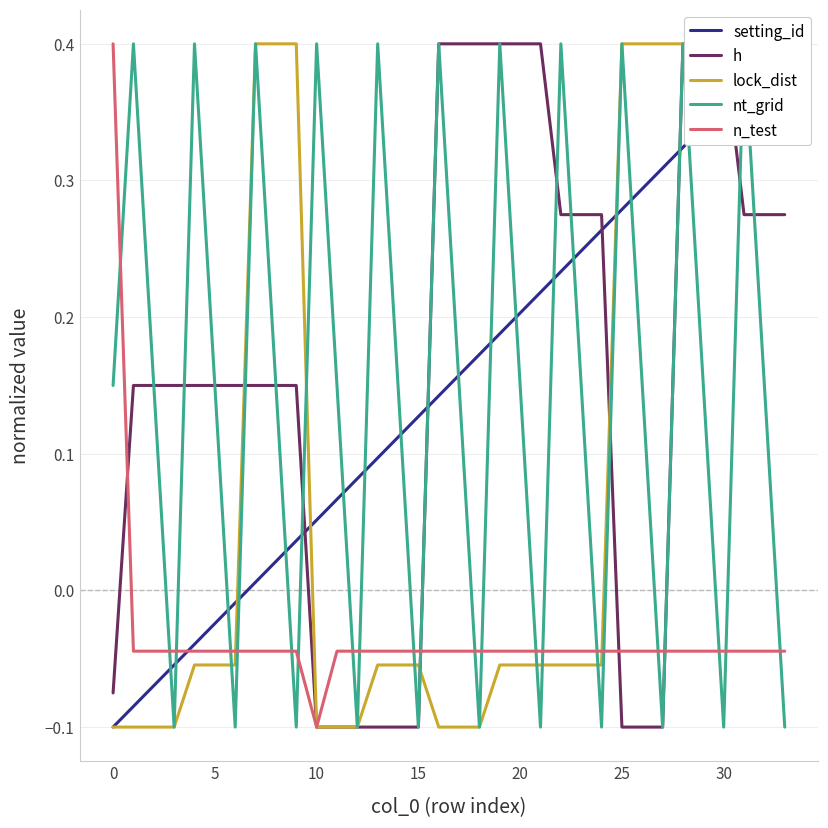

How many intersections are there between n_test and h?

4